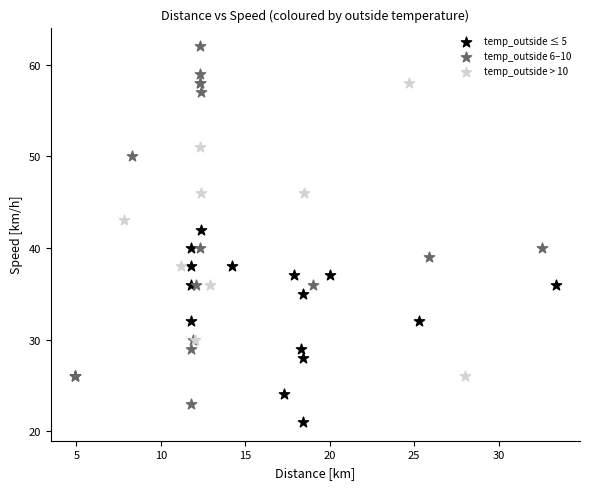

Which series contains the lowest Y value?

temp_outside ≤ 5